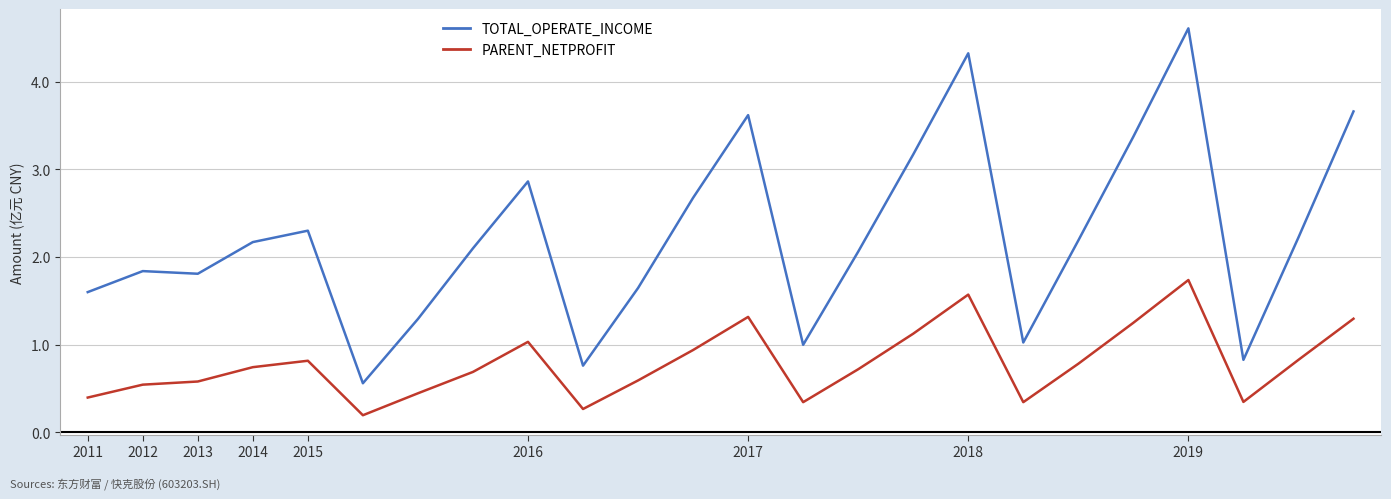

In PARENT_NETPROFIT, how many points are lower than both neighbors (excluding endpoints)?

5